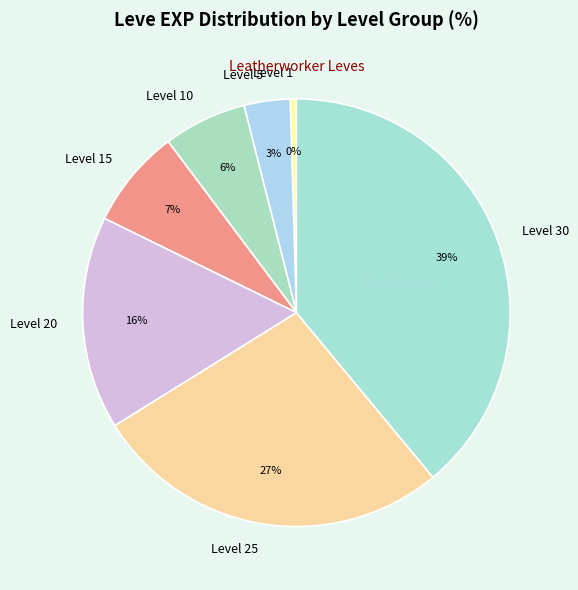

Does Level 25 account for over 50% of the chart?

No